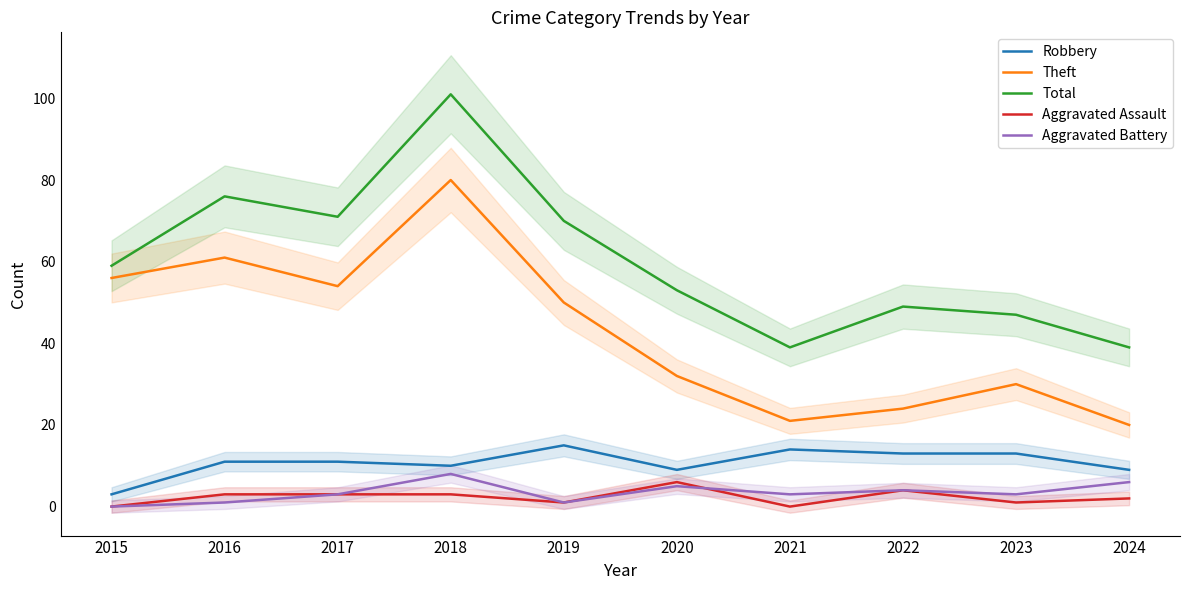

How many interior local peaks does the Robbery series have?

2